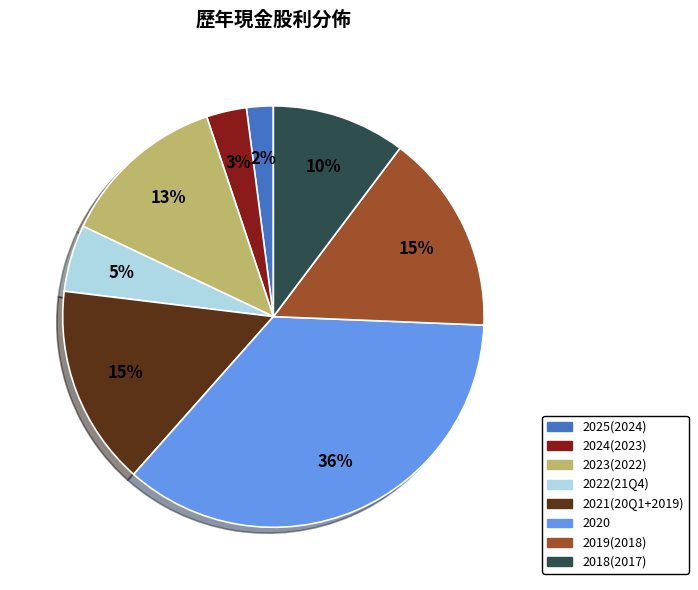

Is there any slice that represents more than half of the pie?

No